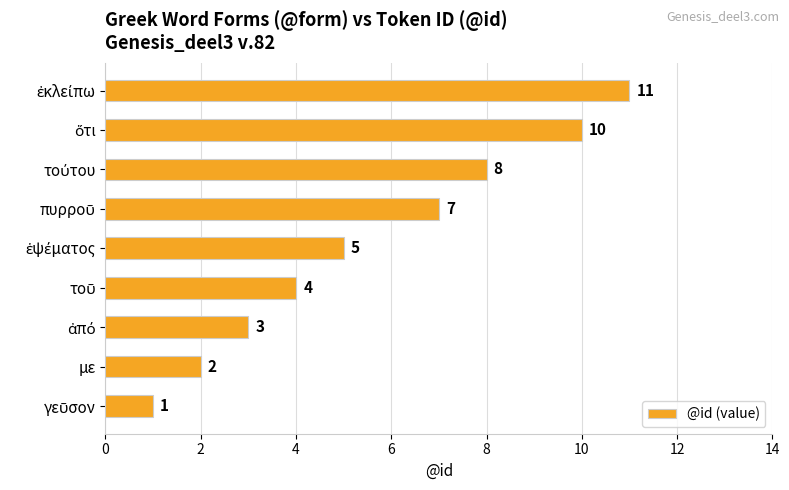

What is the sum of all values?

51